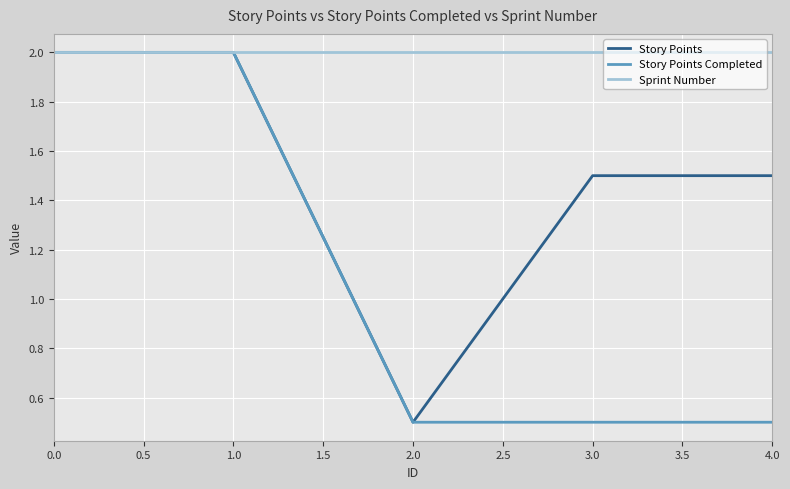

Read the Sprint Number value at 2.0.

2.0